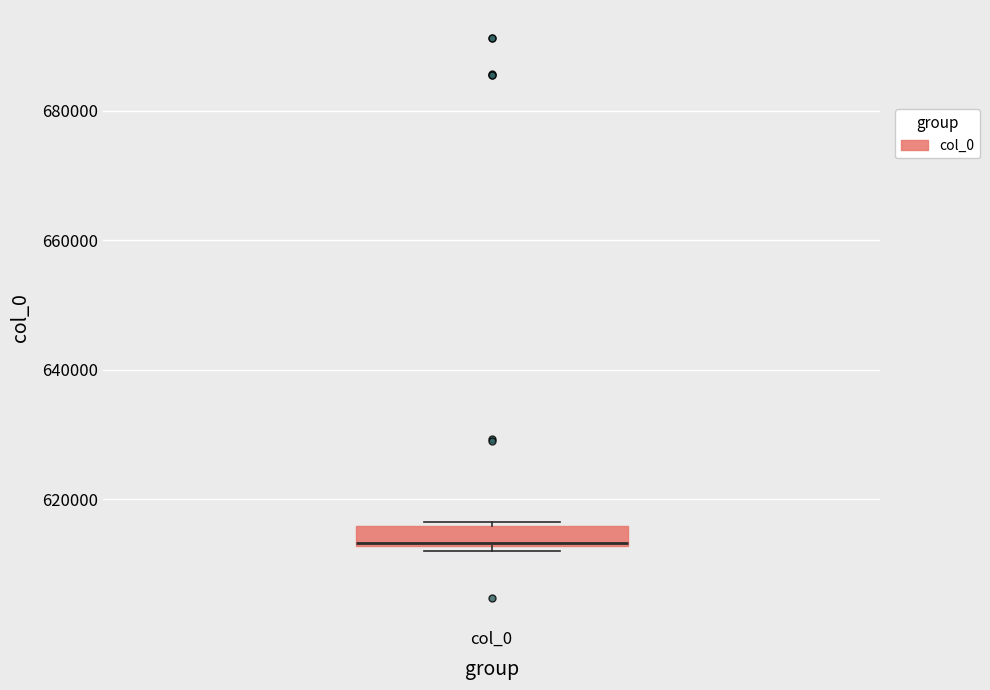

Where does the median line of the box for col_0 sit on the y-axis? The values are not printed on the chart, so give them approximately, as read against the axis.

614000